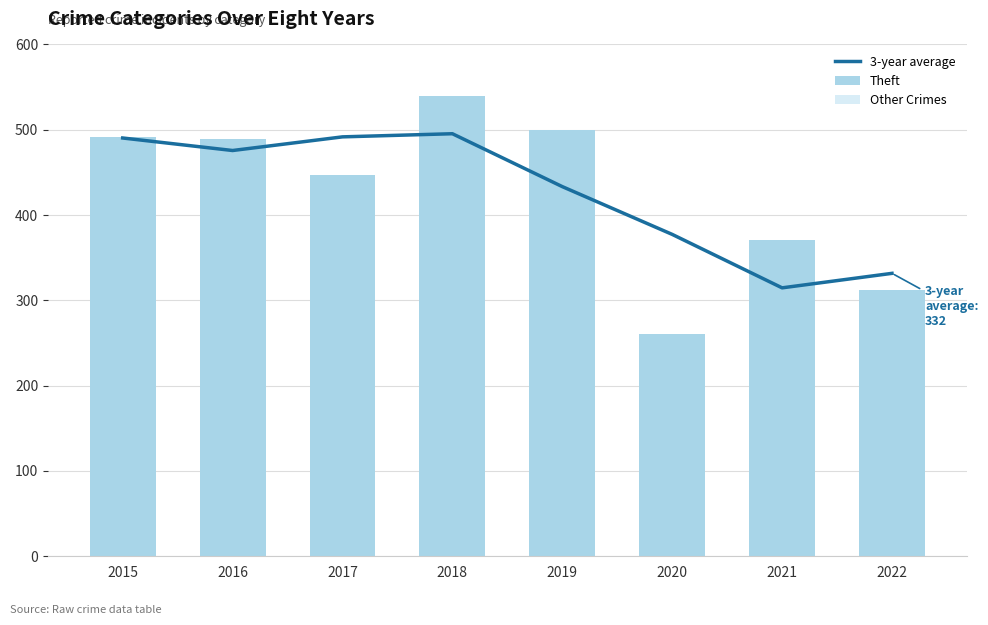

What is the minimum value shown in the chart?

83.0